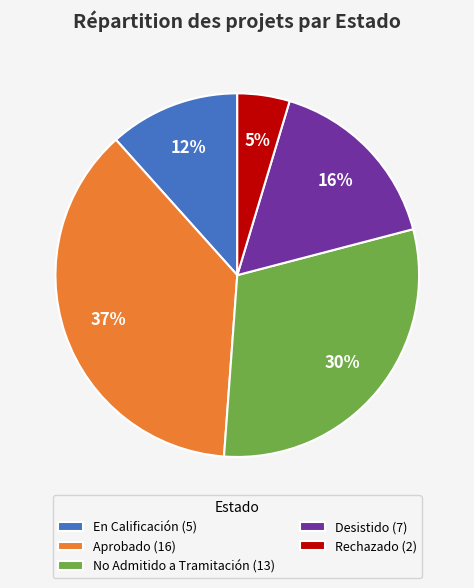

What percentage is the En Calificación slice, to the nearest percent?

12%